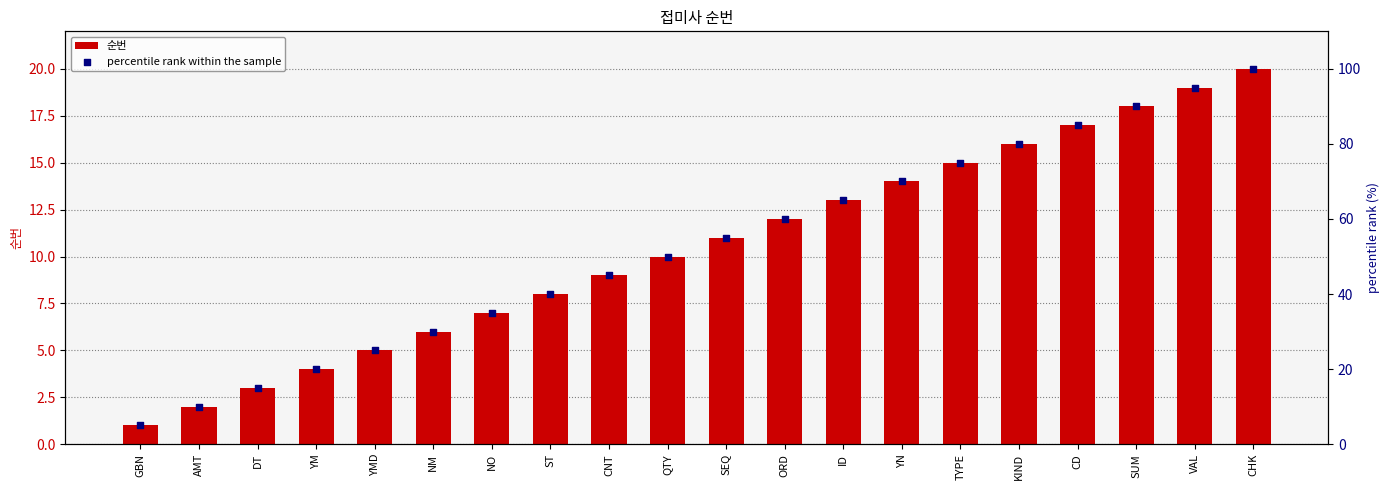

Which series has the largest Y range (max minus min)?

percentile rank within the sample